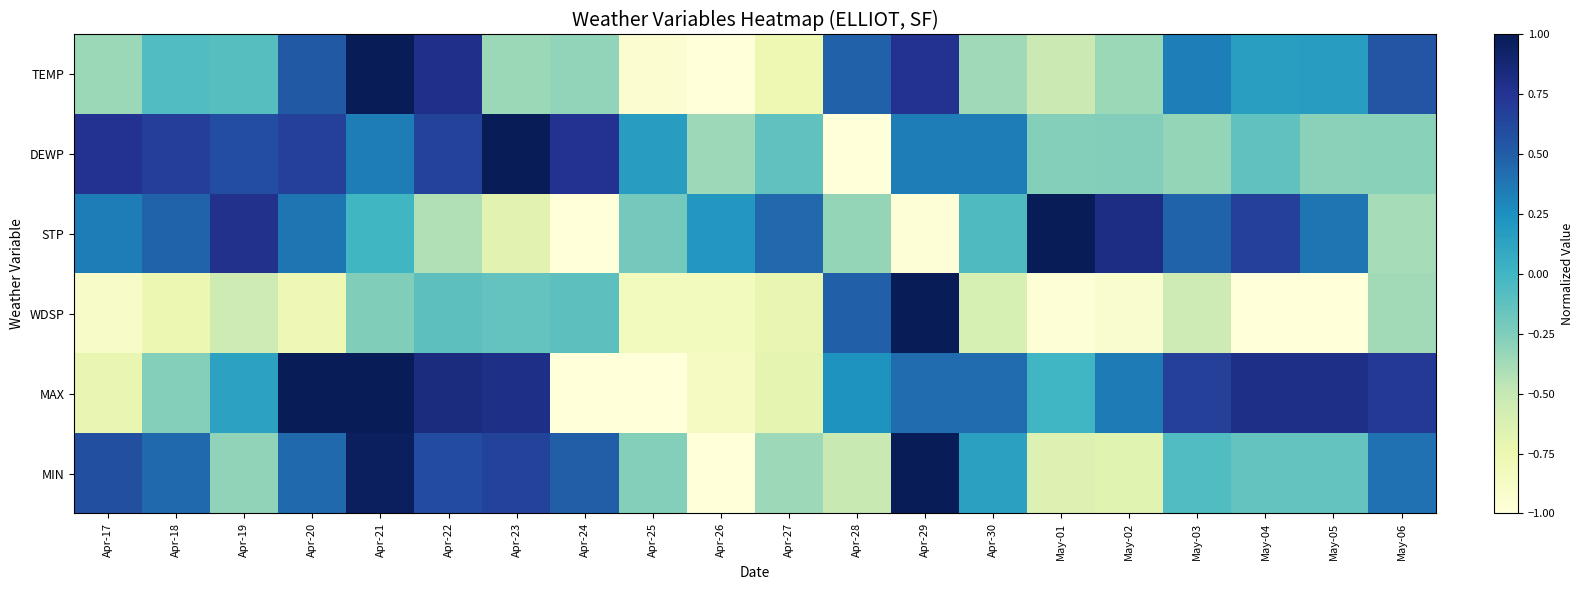

Reading left to right, extract all data points from this chart.

TEMP: Apr-17=-0.3	Apr-18=-0.1	Apr-19=-0.1	Apr-20=0.5	Apr-21=1.0	Apr-22=0.8	Apr-23=-0.3	Apr-24=-0.3	Apr-25=-1.0	Apr-26=-1.0	Apr-27=-0.8	Apr-28=0.5	Apr-29=0.8	Apr-30=-0.4	May-01=-0.5	May-02=-0.3	May-03=0.3	May-04=0.2	May-05=0.2	May-06=0.6
DEWP: Apr-17=0.8	Apr-18=0.7	Apr-19=0.6	Apr-20=0.7	Apr-21=0.3	Apr-22=0.7	Apr-23=1.0	Apr-24=0.8	Apr-25=0.2	Apr-26=-0.4	Apr-27=-0.1	Apr-28=-1.0	Apr-29=0.3	Apr-30=0.3	May-01=-0.3	May-02=-0.3	May-03=-0.3	May-04=-0.1	May-05=-0.3	May-06=-0.3
STP: Apr-17=0.3	Apr-18=0.5	Apr-19=0.8	Apr-20=0.4	Apr-21=-0.0	Apr-22=-0.4	Apr-23=-0.7	Apr-24=-1.0	Apr-25=-0.2	Apr-26=0.2	Apr-27=0.4	Apr-28=-0.3	Apr-29=-1.0	Apr-30=-0.1	May-01=1.0	May-02=0.8	May-03=0.5	May-04=0.7	May-05=0.4	May-06=-0.4
WDSP: Apr-17=-0.9	Apr-18=-0.7	Apr-19=-0.5	Apr-20=-0.8	Apr-21=-0.3	Apr-22=-0.1	Apr-23=-0.1	Apr-24=-0.1	Apr-25=-0.8	Apr-26=-0.8	Apr-27=-0.7	Apr-28=0.5	Apr-29=1.0	Apr-30=-0.6	May-01=-1.0	May-02=-0.9	May-03=-0.5	May-04=-1.0	May-05=-1.0	May-06=-0.4
MAX: Apr-17=-0.7	Apr-18=-0.3	Apr-19=0.1	Apr-20=1.0	Apr-21=1.0	Apr-22=0.8	Apr-23=0.8	Apr-24=-1.0	Apr-25=-1.0	Apr-26=-0.8	Apr-27=-0.7	Apr-28=0.2	Apr-29=0.4	Apr-30=0.4	May-01=0.0	May-02=0.4	May-03=0.7	May-04=0.8	May-05=0.8	May-06=0.7
MIN: Apr-17=0.6	Apr-18=0.4	Apr-19=-0.3	Apr-20=0.4	Apr-21=1.0	Apr-22=0.6	Apr-23=0.7	Apr-24=0.5	Apr-25=-0.3	Apr-26=-1.0	Apr-27=-0.4	Apr-28=-0.5	Apr-29=1.0	Apr-30=0.1	May-01=-0.6	May-02=-0.7	May-03=-0.1	May-04=-0.1	May-05=-0.1	May-06=0.4